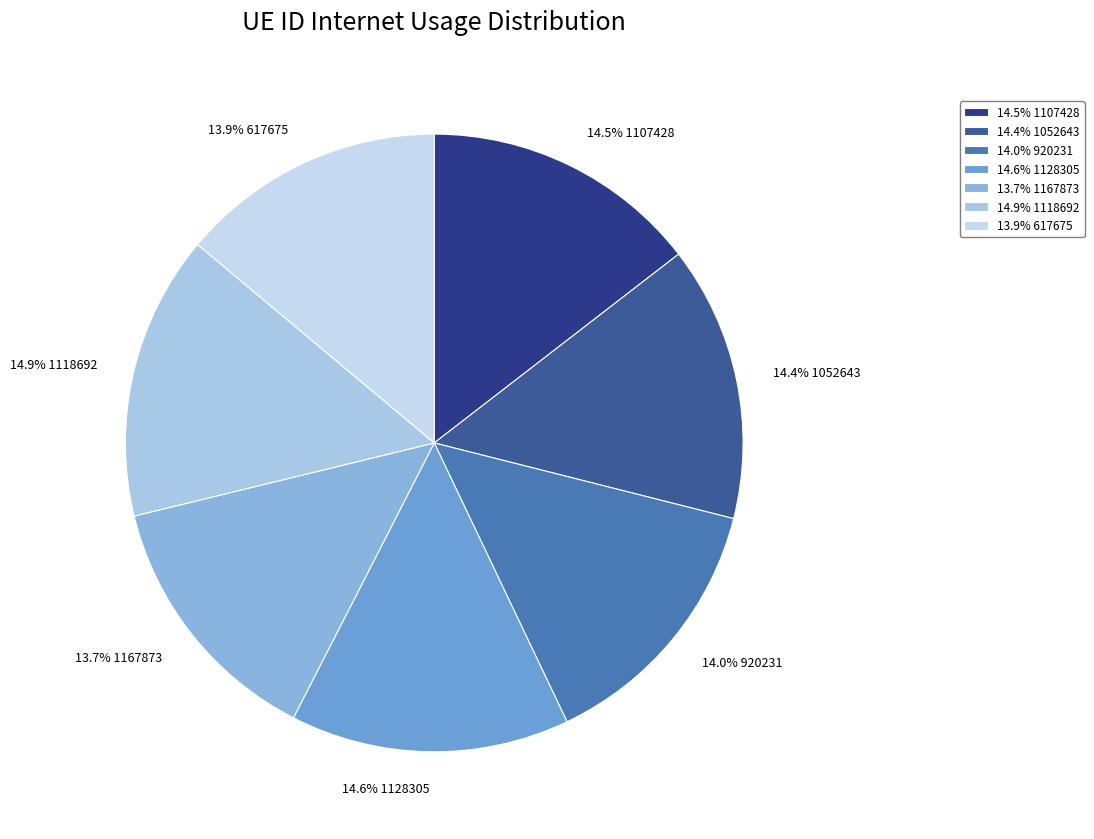

Is there a majority slice in this chart?

No